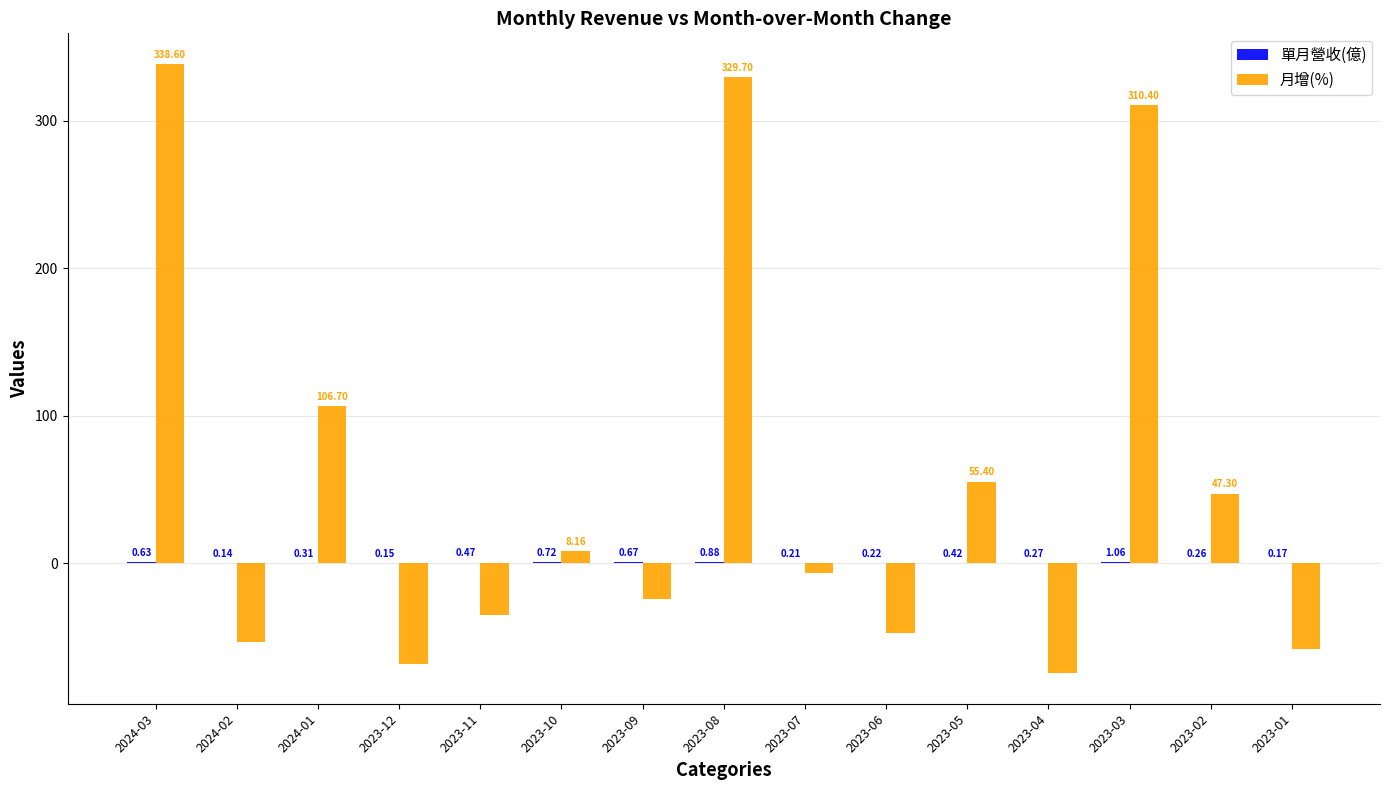

Which series changed the most between 2023-12 and 2023-07?

月增(%)